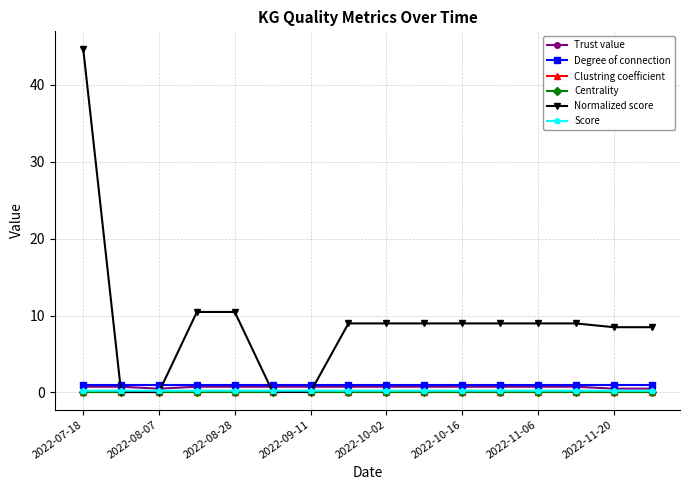

Which series has the largest range (max minus min)?

Normalized score